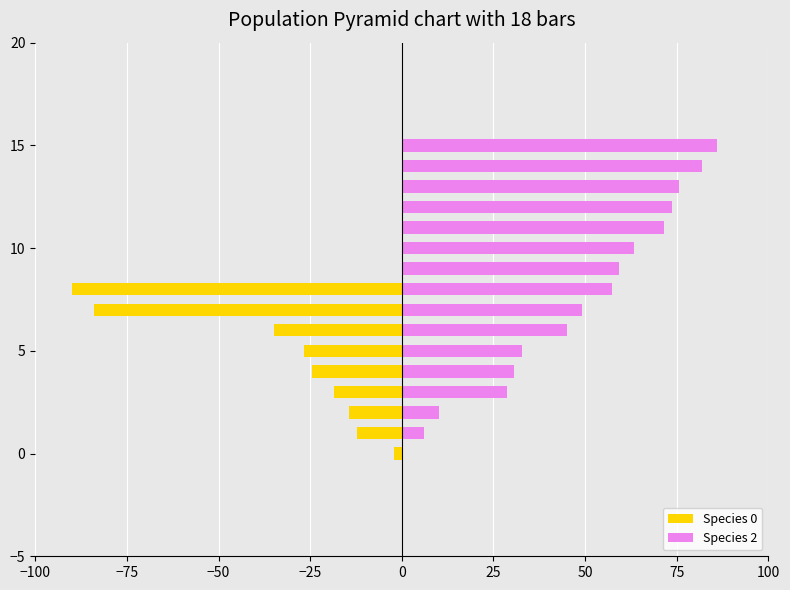

Reading right to left, list all the values displayed in this chart.

Species 0: 0.0	0.0	0.0	0.0	0.0	0.0	0.0	0.0	0.0	-90.0	-83.9	-34.8	-26.6	-24.5	-18.4	-14.3	-12.3	-2.0
Species 2: 0.0	0.0	85.9	81.8	75.7	73.6	71.6	63.4	59.3	57.3	49.1	45.0	32.7	30.7	28.6	10.2	6.1	0.0